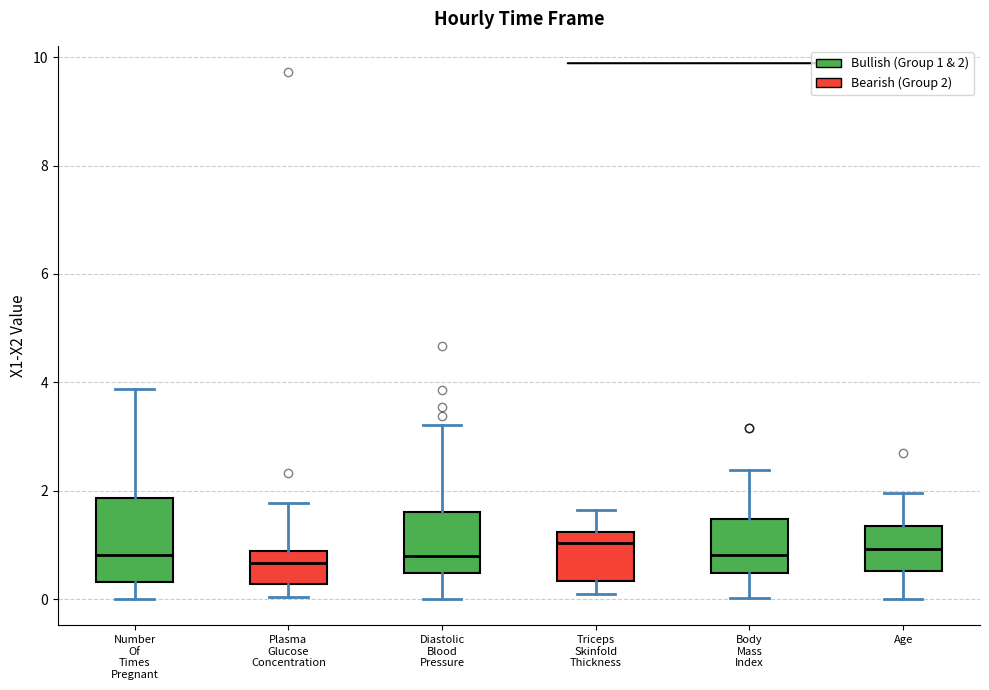

Reading left to right, transcribe this box plot: for each box, give where its median line is, the range the box spans, and where its two whiskers end, as read against the y-axis. The values are not printed on the chart, so give them approximately, as read against the axis.

Number Of Times Pregnant: median 0.8, box 0.4 to 1.8, whiskers 0.0 to 3.8
Plasma Glucose Concentration: median 0.6, box 0.2 to 0.8, whiskers 0.0 to 1.8
Diastolic Blood Pressure: median 0.8, box 0.4 to 1.6, whiskers 0.0 to 3.2
Triceps Skinfold Thickness: median 1.0, box 0.4 to 1.2, whiskers 0.2 to 1.6
Body Mass Index: median 0.8, box 0.4 to 1.4, whiskers 0.0 to 2.4
Age: median 1.0, box 0.6 to 1.4, whiskers 0.0 to 2.0